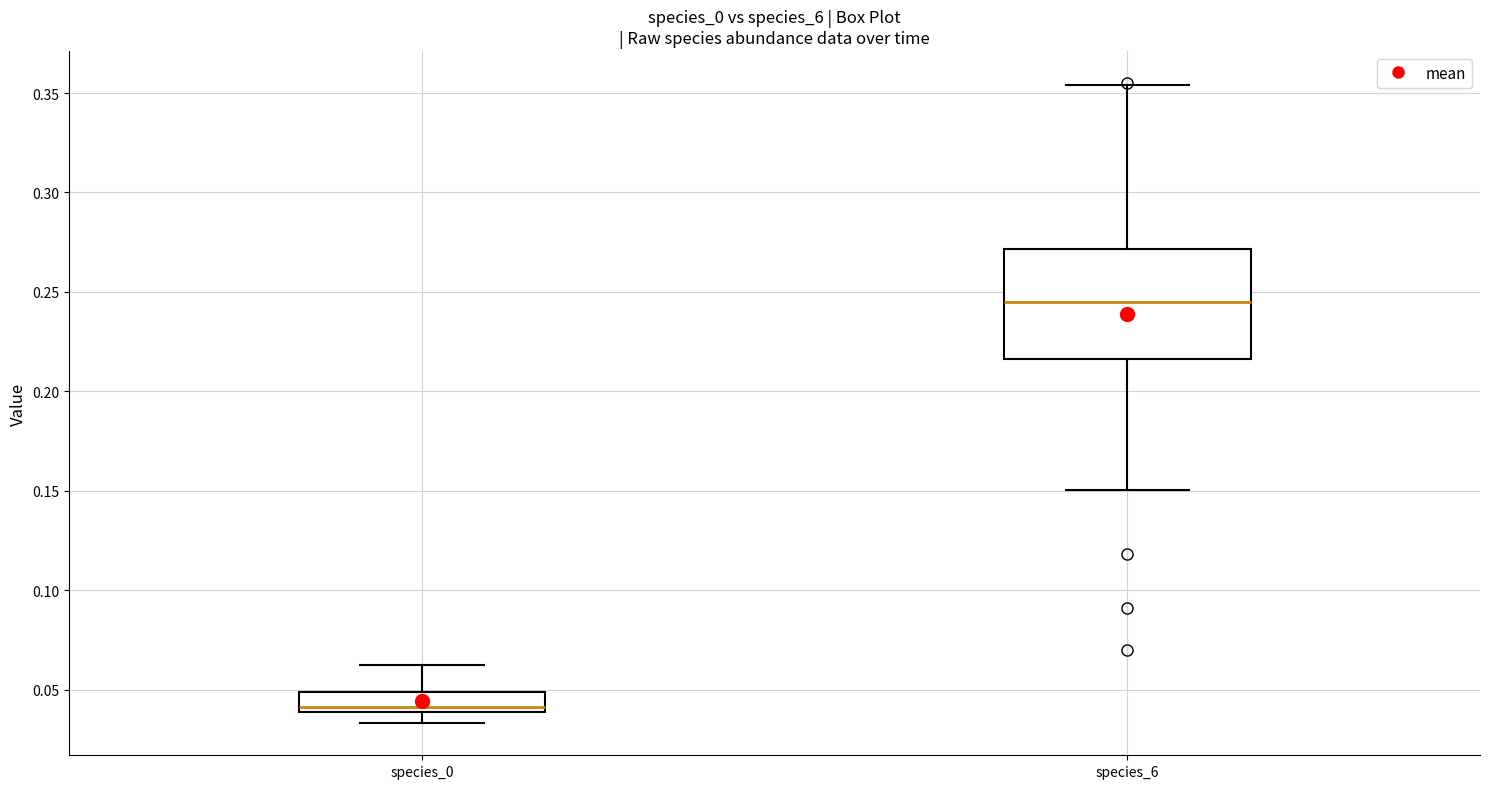

Which box is the tallest, from its lower edge to its upper edge?

species_6